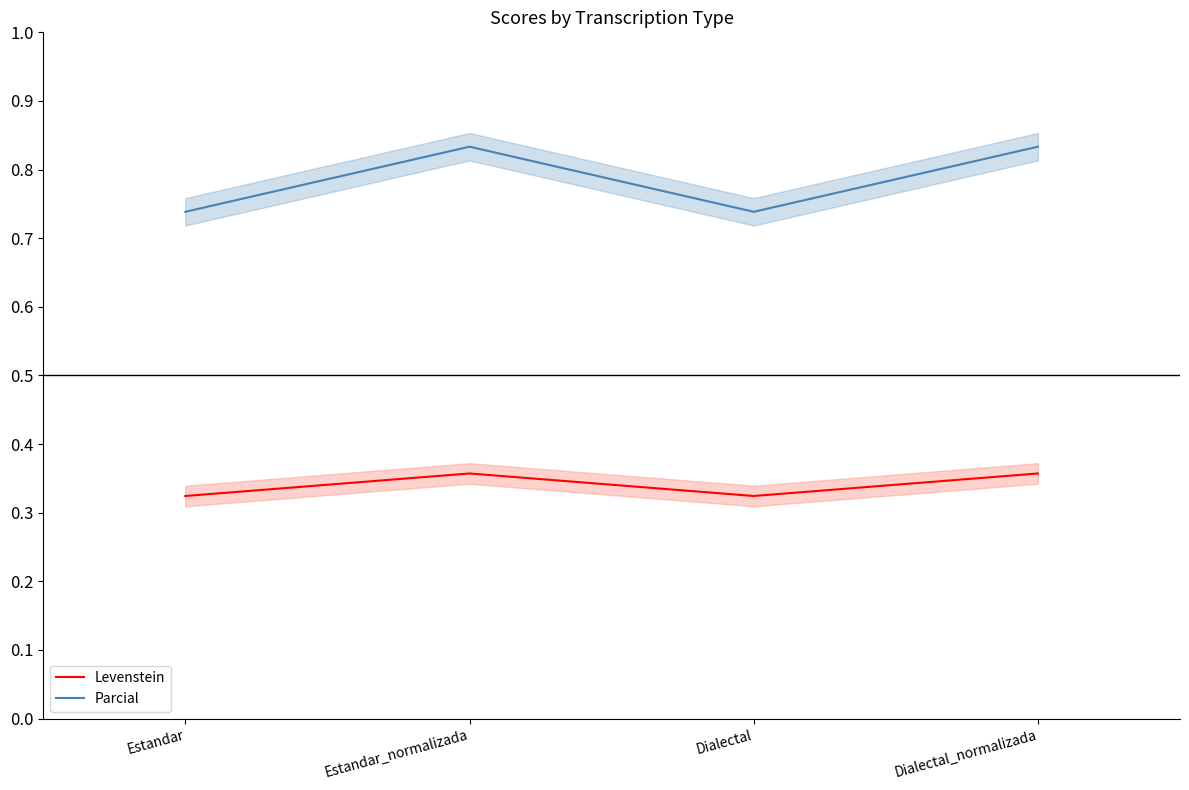

At how many categories does at least one series exceed 37?

4